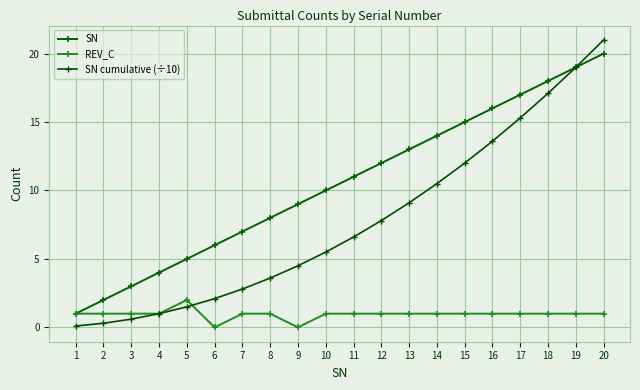

How many lines are shown in the chart?

3